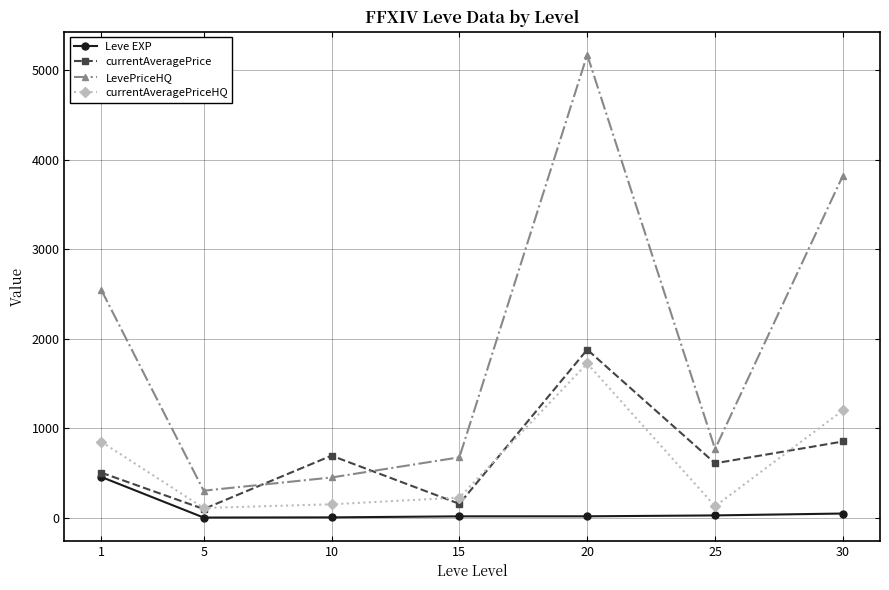

The value of currentAveragePrice at 10 is 937.1. True or false?

False